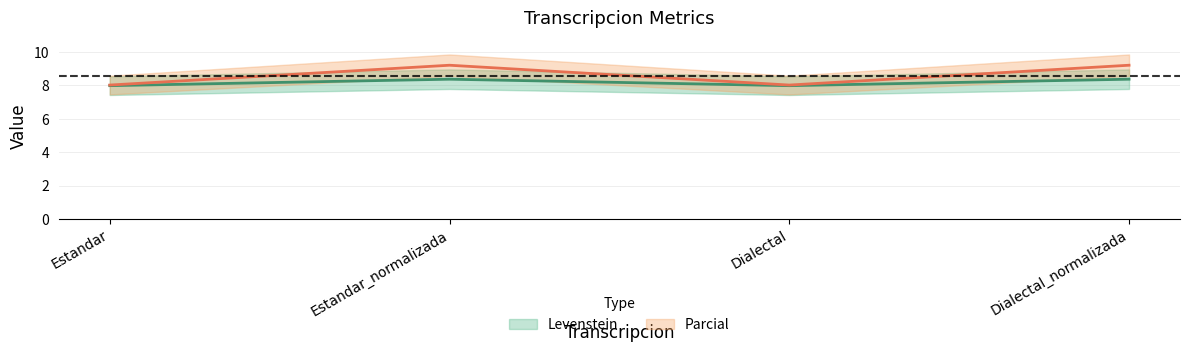

Is the value of Levenstein at Dialectal greater than the value of Parcial at Dialectal_normalizada?

No